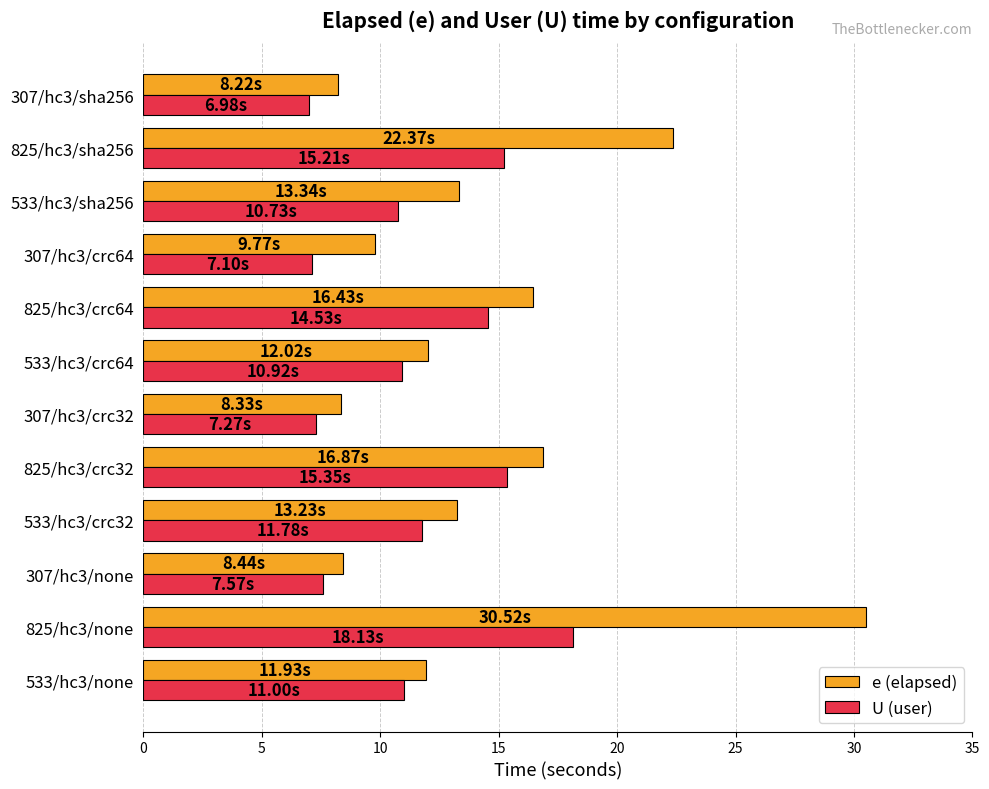

Between 825/hc3/crc64 and 533/hc3/sha256, which series saw the biggest shift?

U (user)